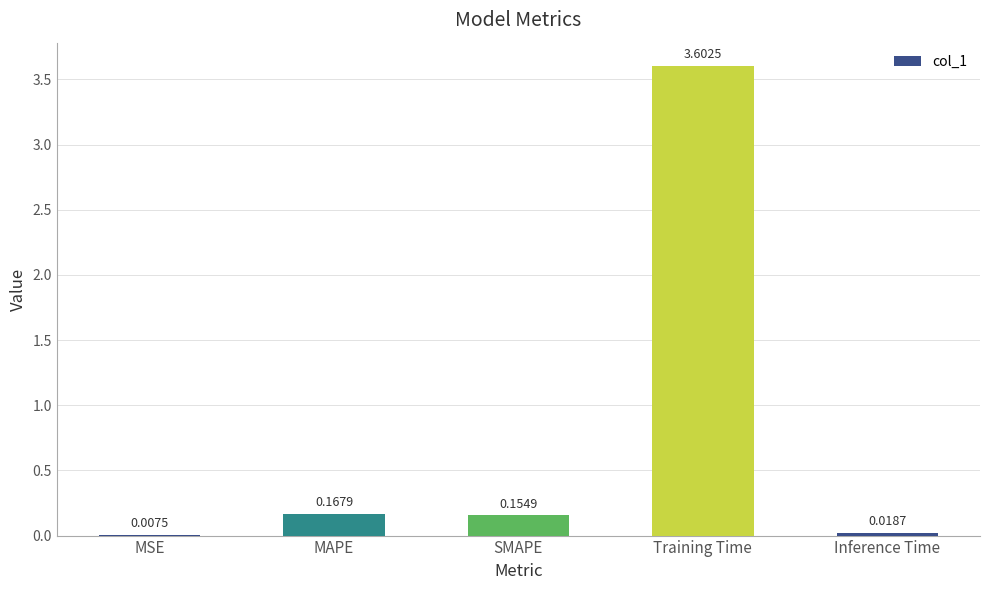

What is the sum of the values at Training Time and MAPE?

3.8